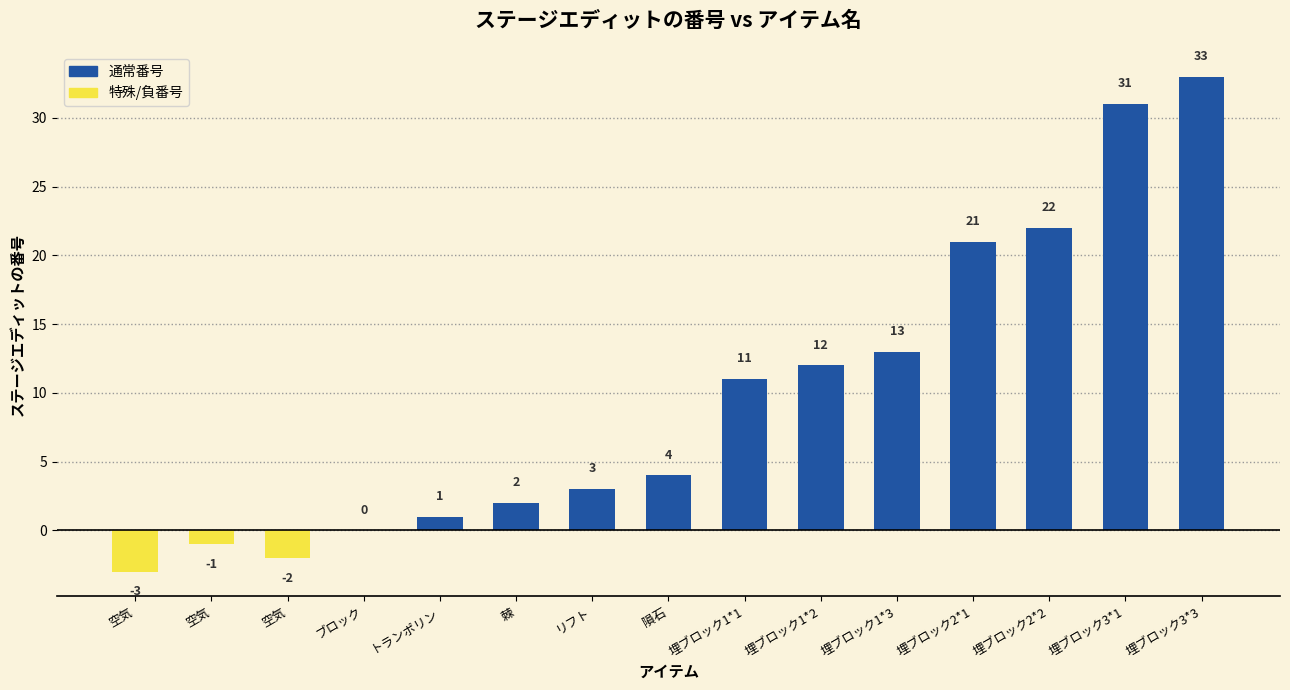

Which has a higher value, 空気 or 隕石?

隕石